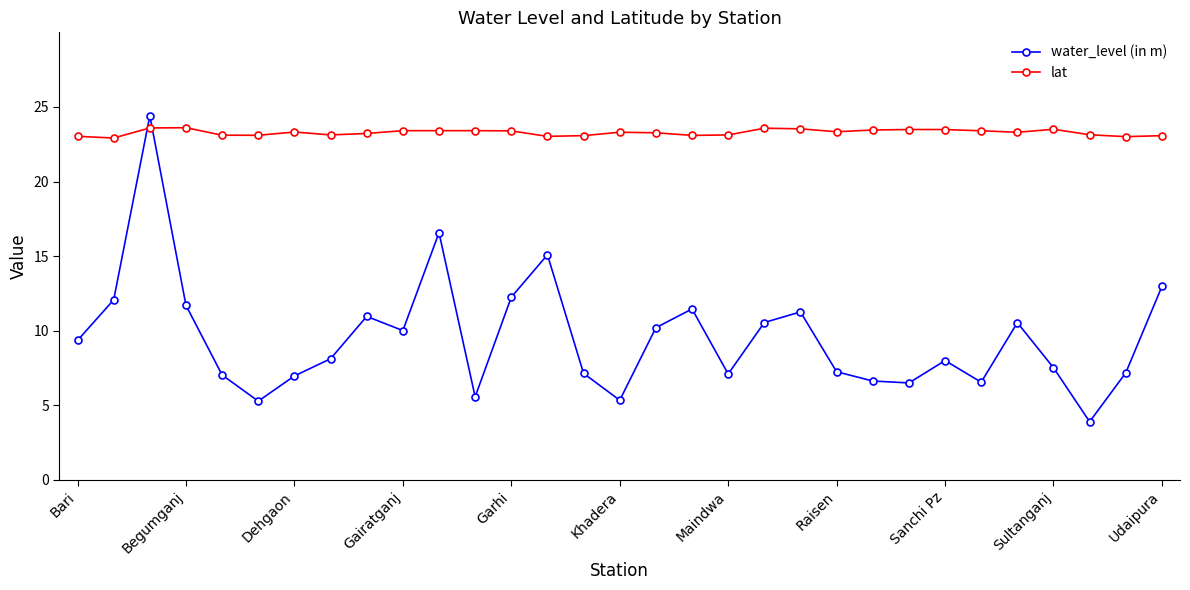

In water_level (in m), how many points are lower than both neighbors (excluding endpoints)?

8